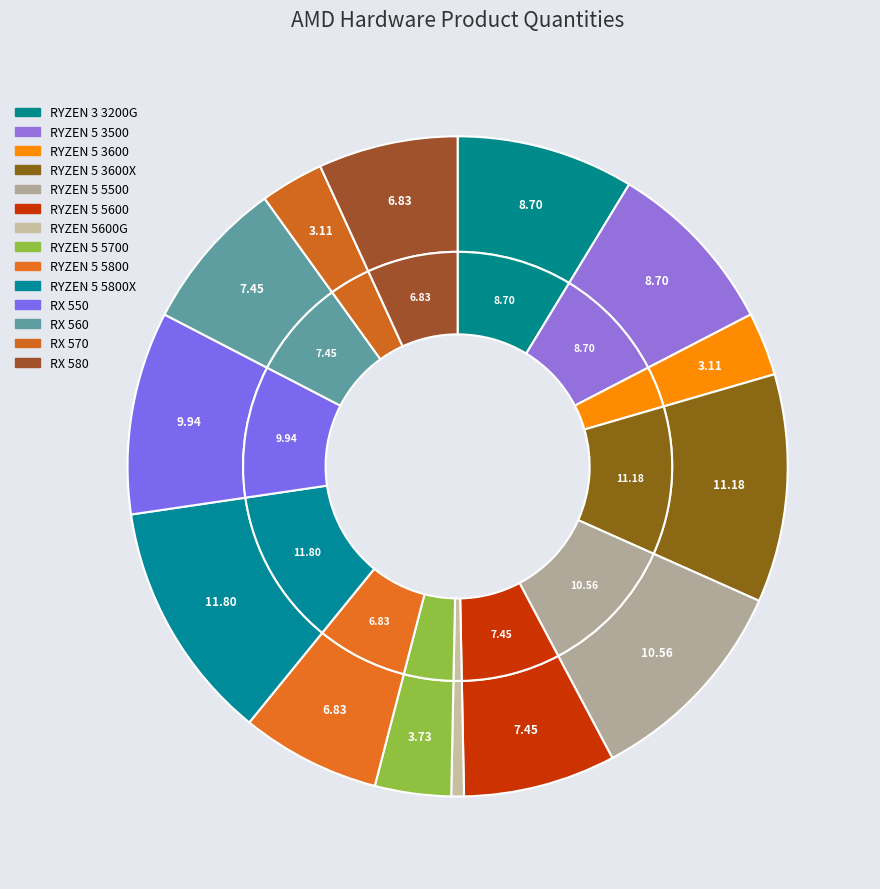

To the nearest percent, what portion does RYZEN 5600G represent?

1%